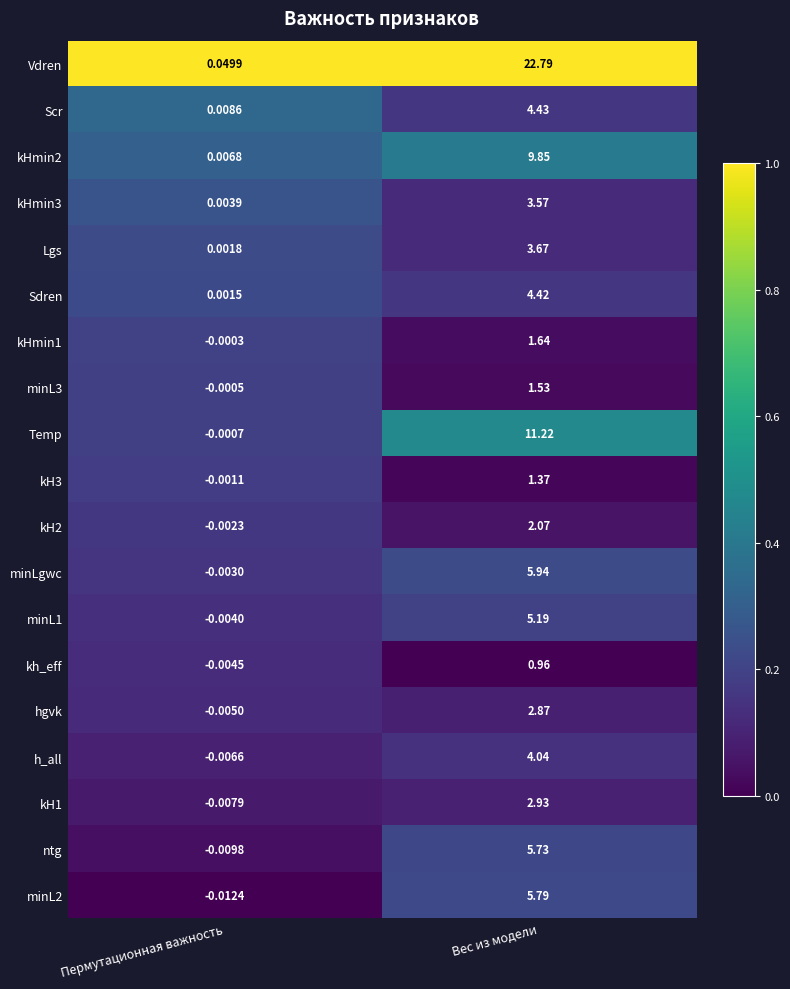

At which category does the chart reach its minimum across all series?

Пермутационная важность